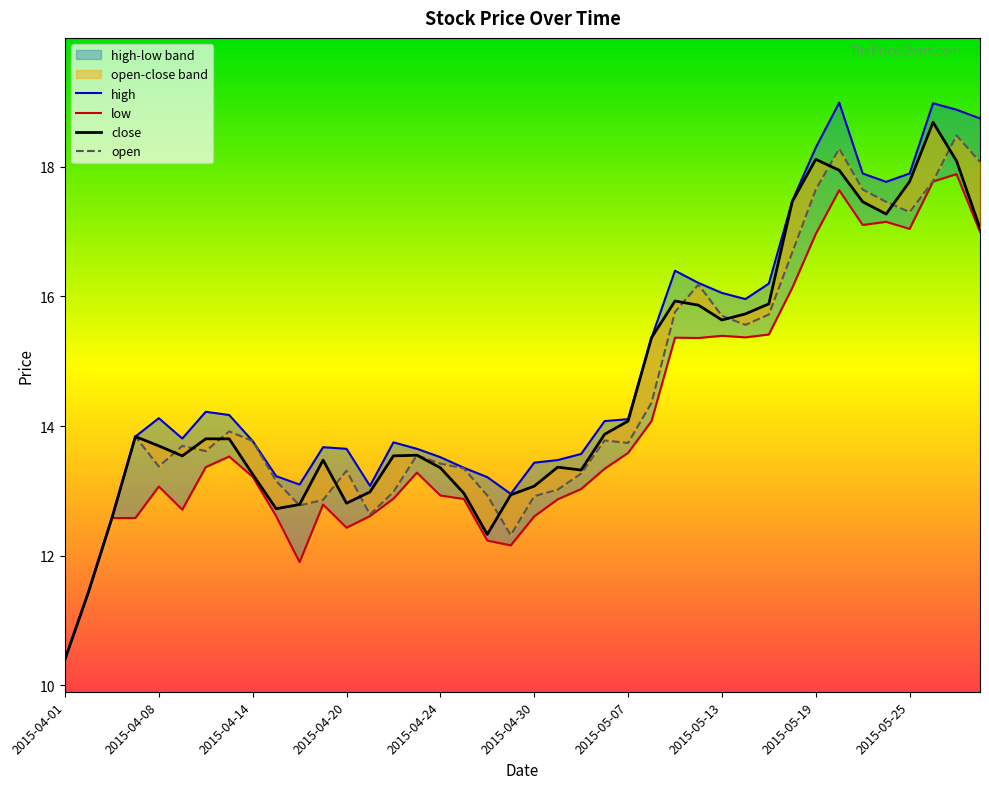

True or false: low and high cross at least once.

False